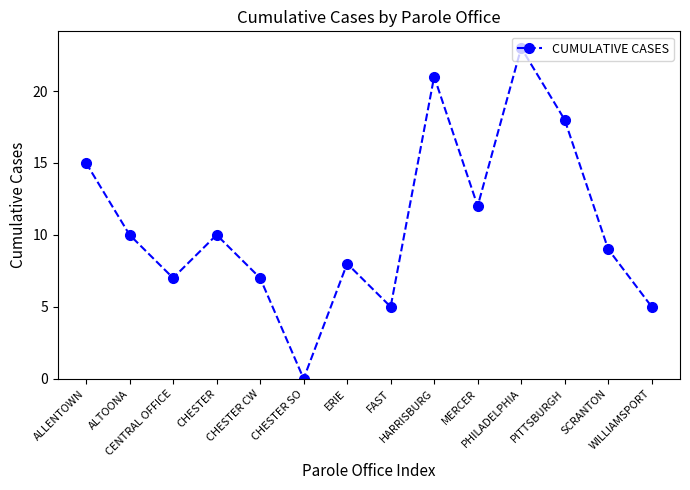

What is the greatest value displayed?

23